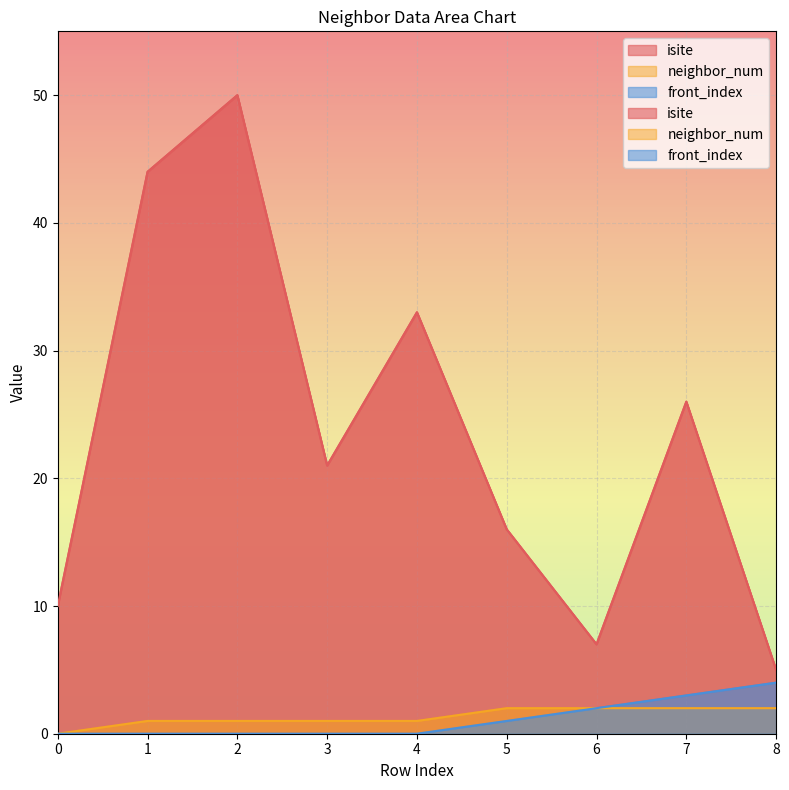

List the series in order of their peak value, lowest first.

neighbor_num, front_index, isite